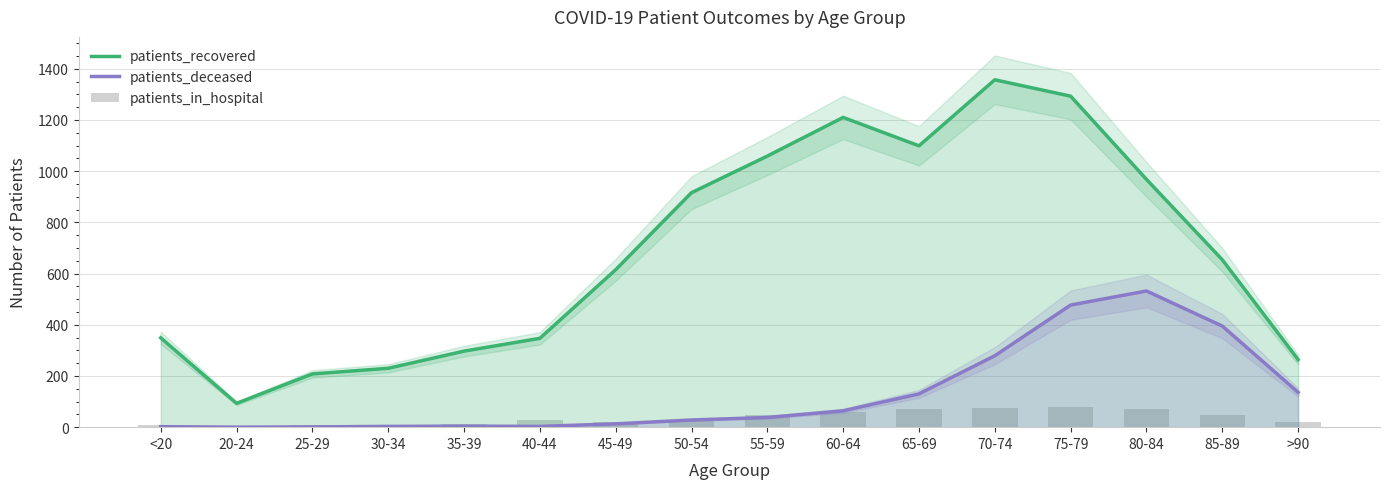

Is the value of patients_recovered at 65-69 greater than the value of patients_in_hospital at 55-59?

Yes